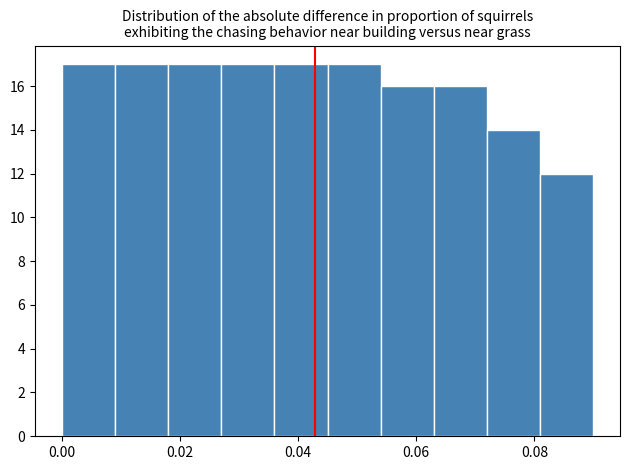

How tall is the bar that spans 0.045 to 0.054 on the x-axis? Neither the bar edges nor the heights are printed on the chart, so give them approximately, as read against the axes.

17